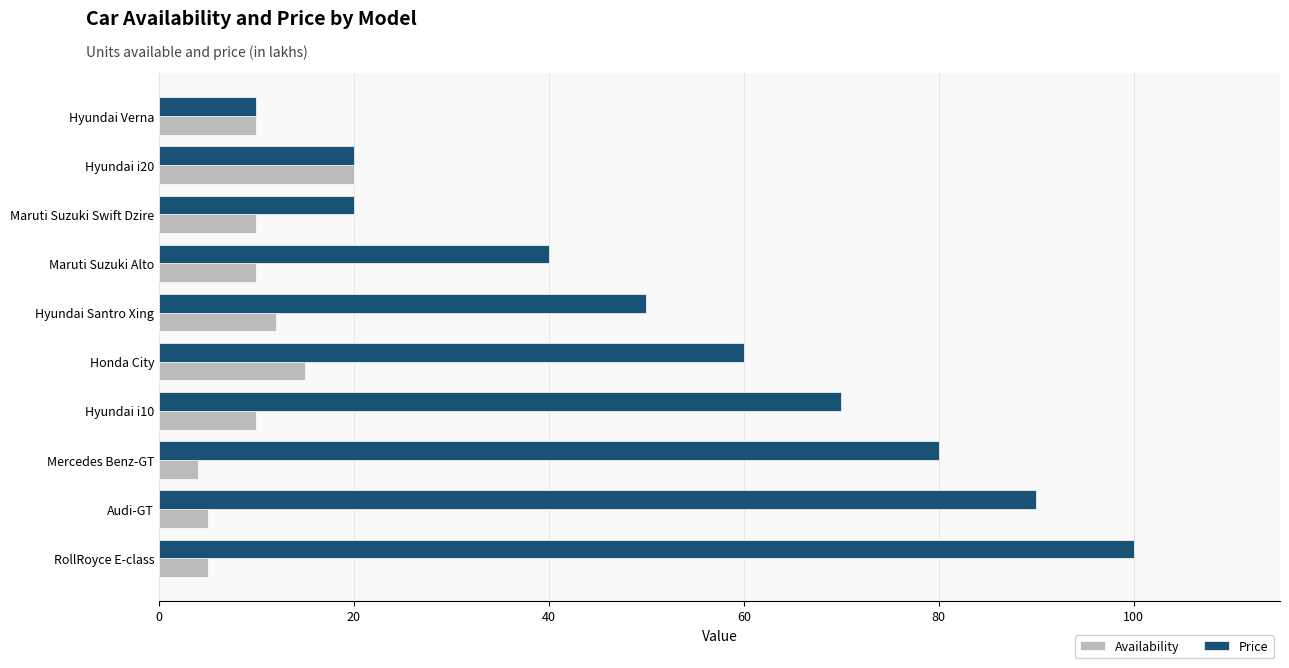

The Availability series shows 5 at Audi-GT. True or false?

True